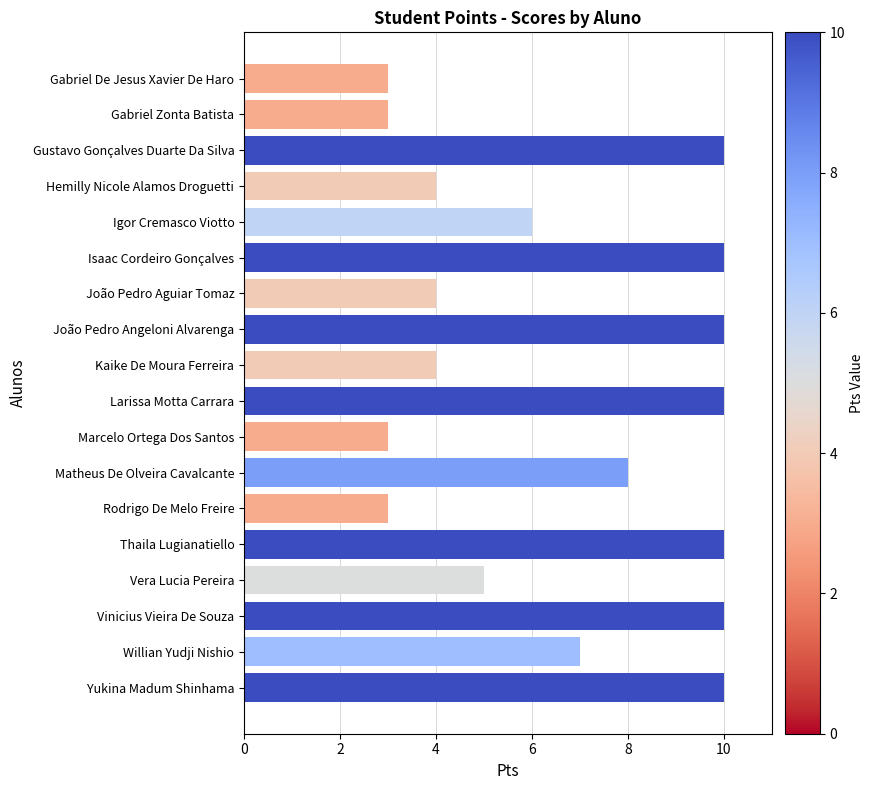

What is the smallest value displayed?

3